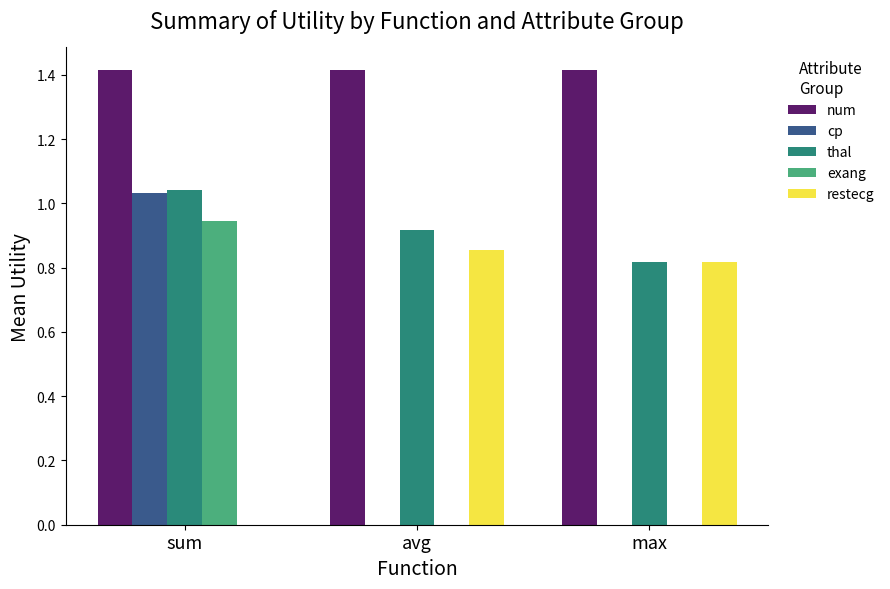

Between sum and max, which series saw the biggest shift?

cp